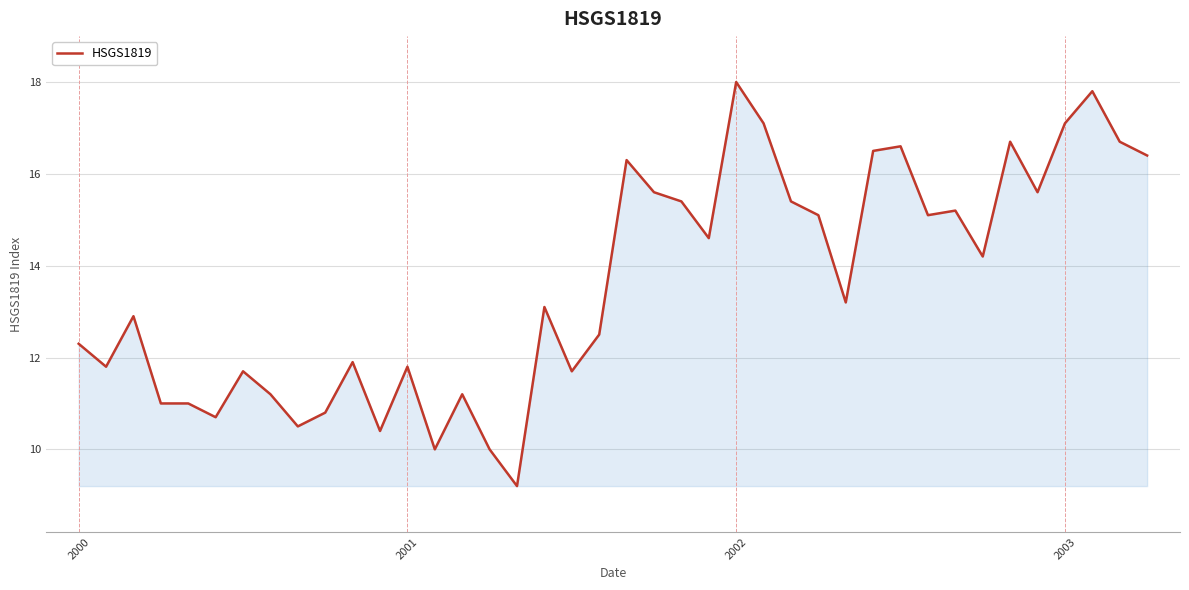

What is the smallest value displayed?

9.2